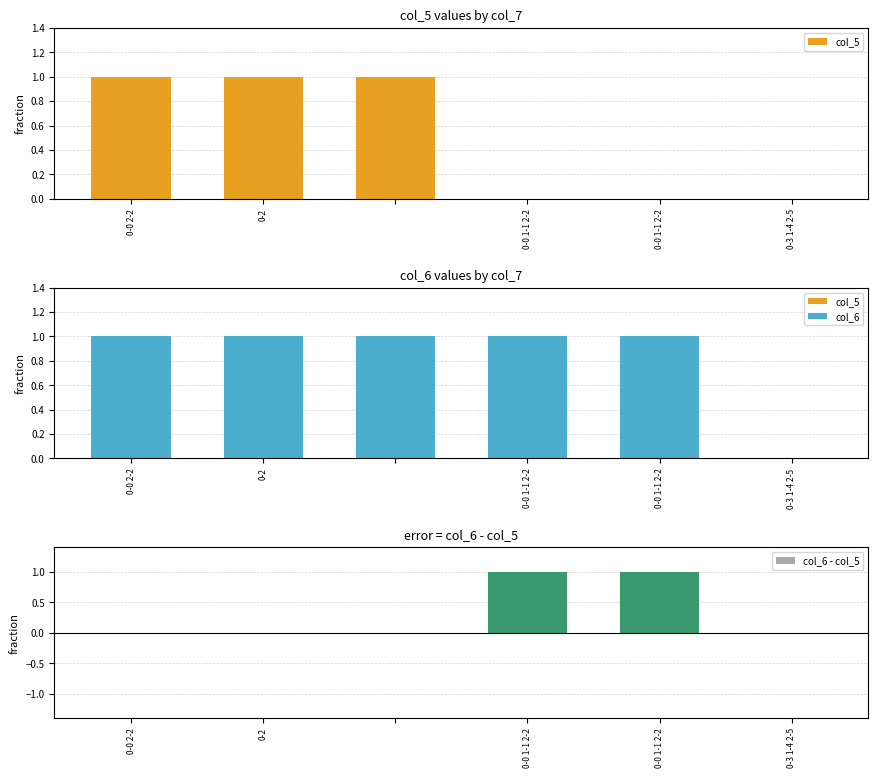

Is it true that col_6 equals 2 at 0-0 1-1 2-2?

False